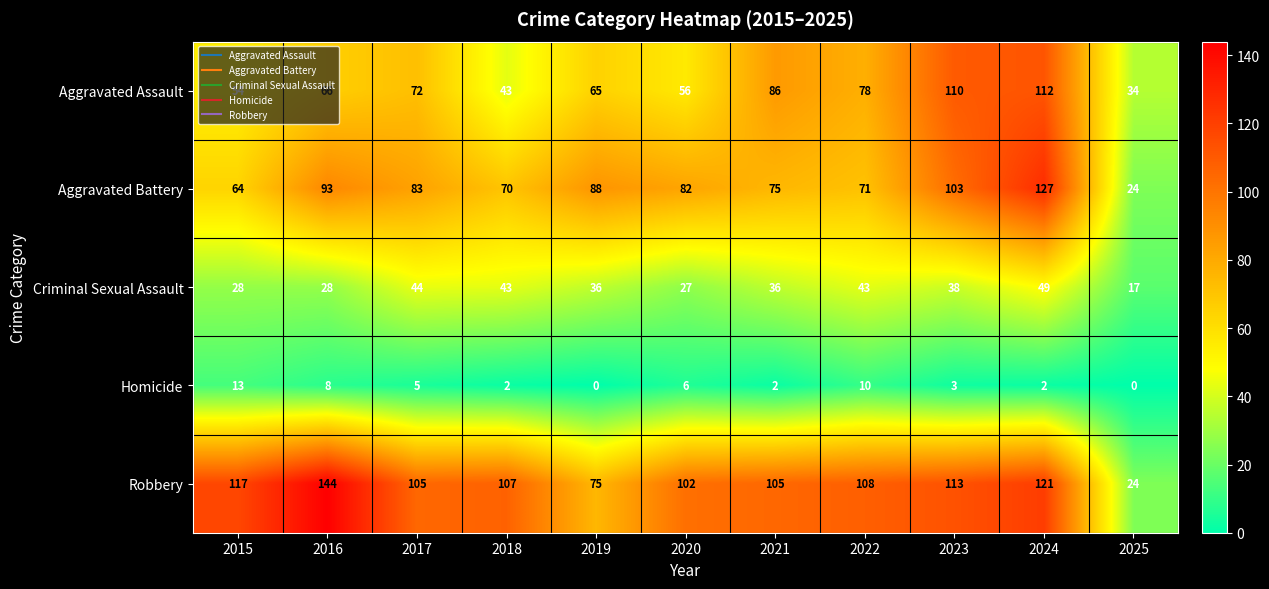

How many distinct data groups are displayed?

5